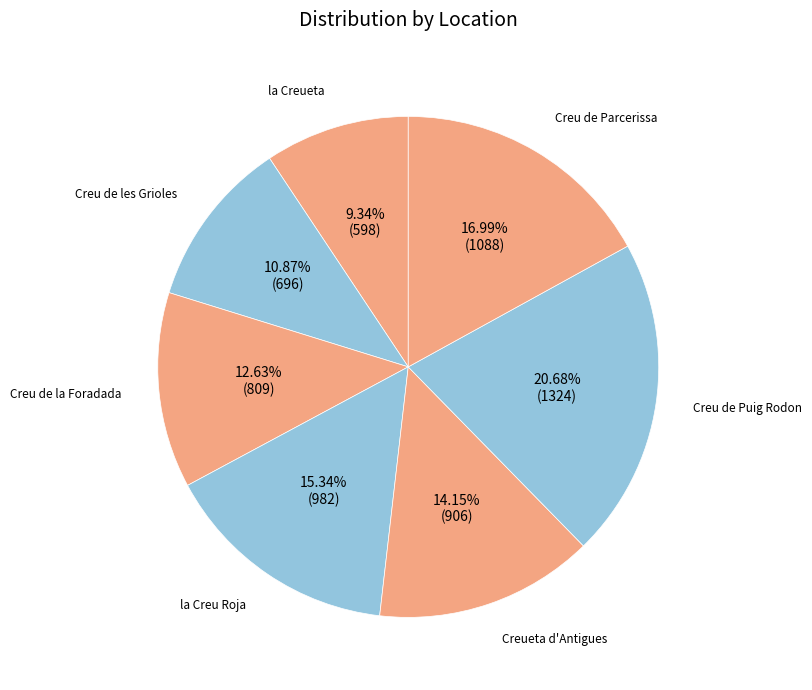

To the nearest percent, what percentage of the pie is la Creueta?

9%